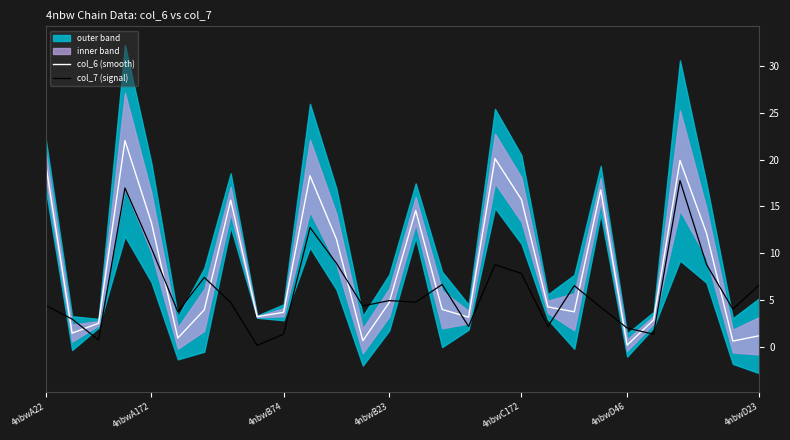

Does the chart have visible grid lines?

No